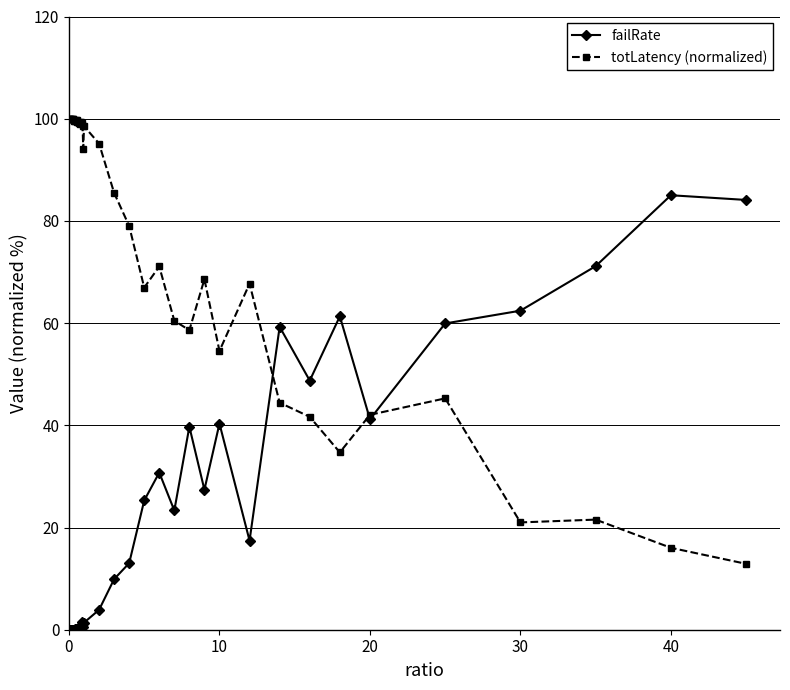

At how many categories does at least one series exceed 16?

40